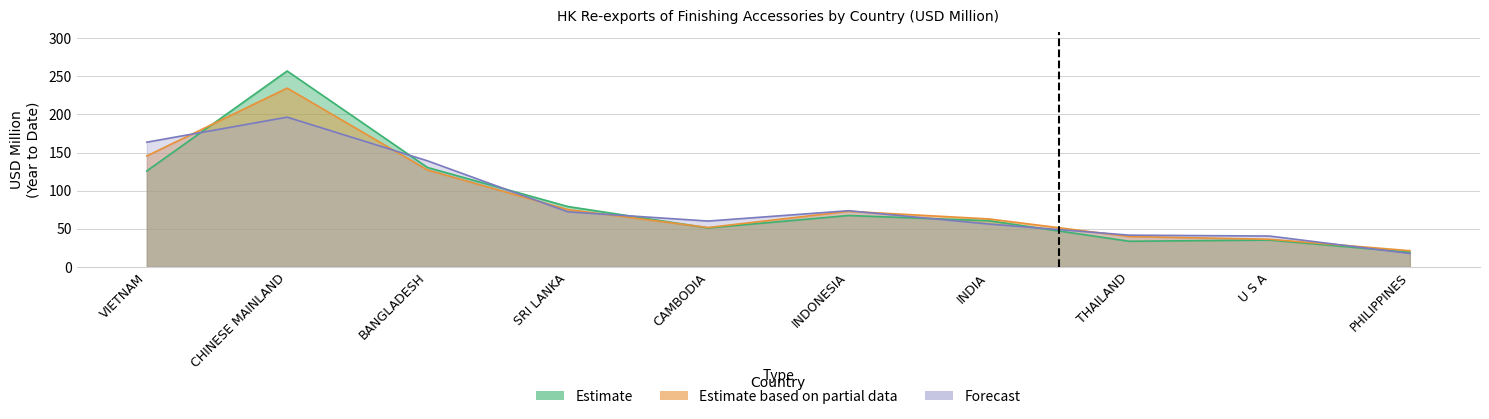

What is the difference between the maximum and minimum values in the Estimate series?

238.1